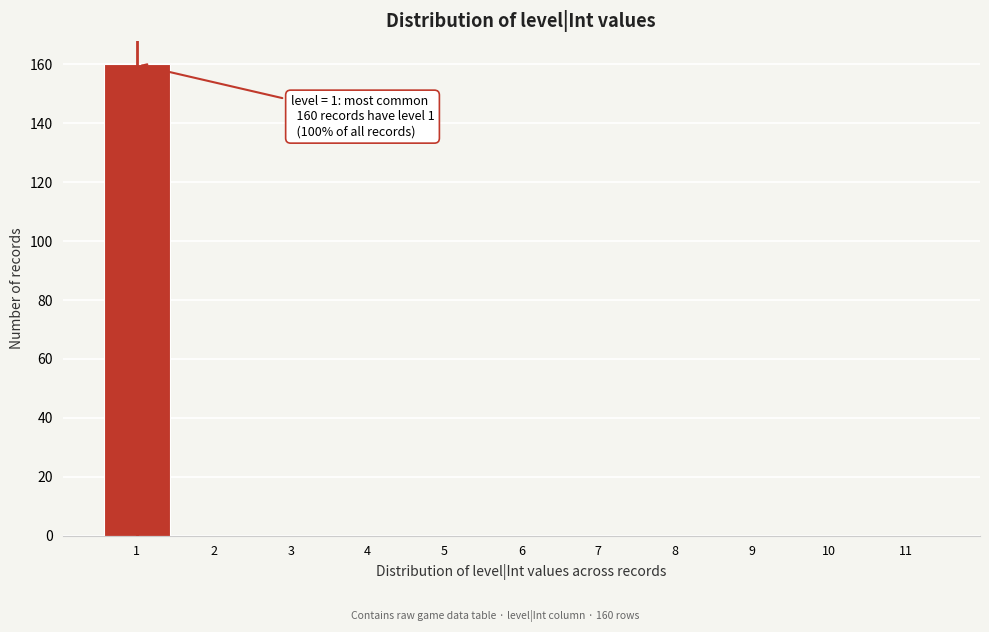

Over which range of the x-axis is the bar tallest?

0.5 to 1.5